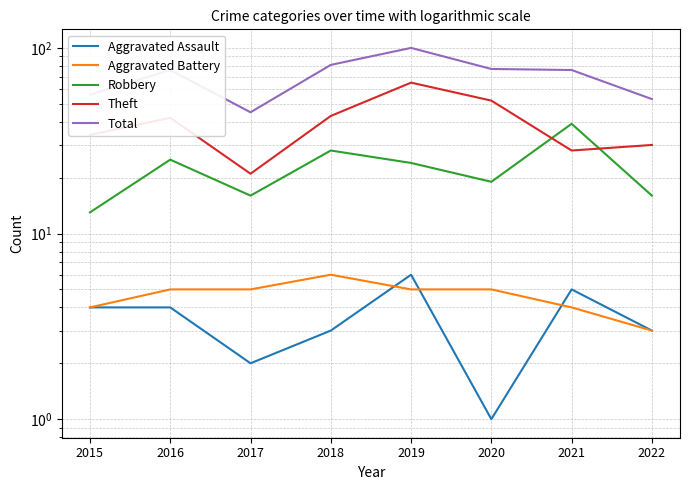

How many values in the Total series exceed 76?

3